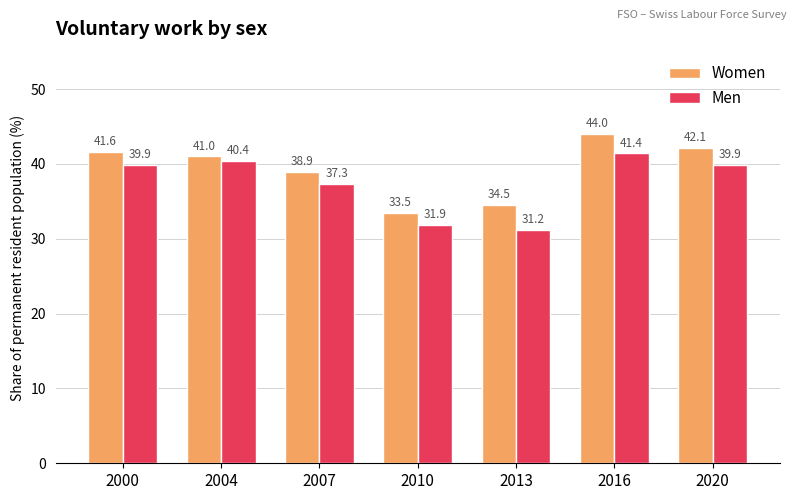

Is the value of Men at 2007 greater than the value of Women at 2016?

No